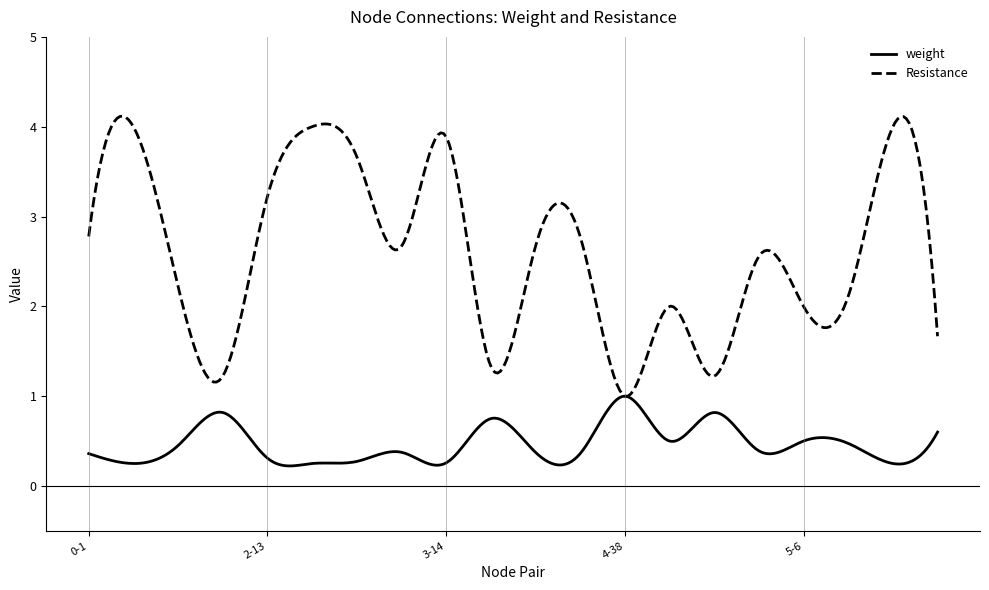

Which series has the largest range (max minus min)?

Resistance